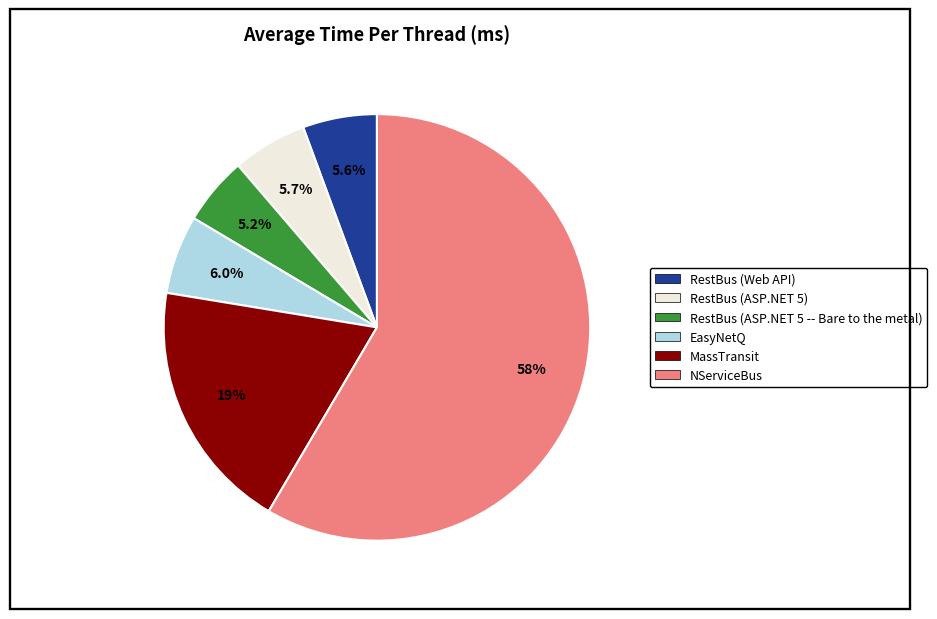

What percentage is the MassTransit slice, to the nearest percent?

19%